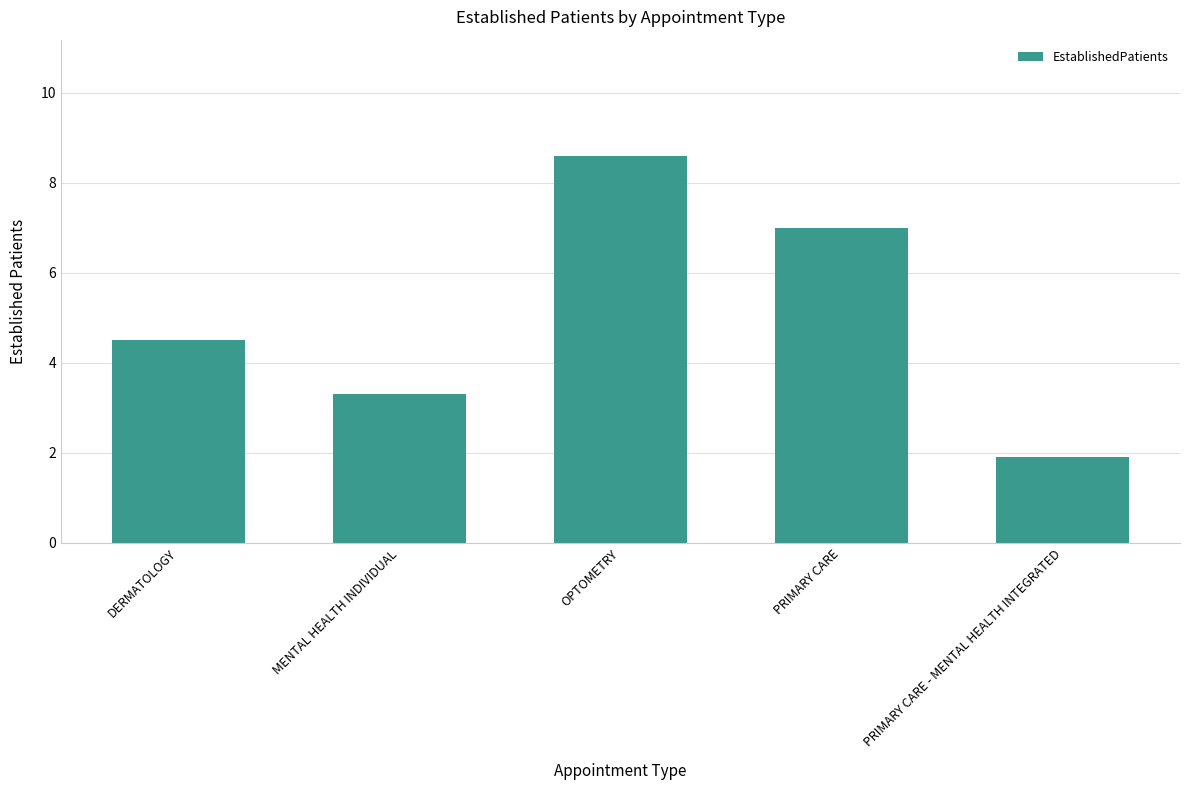

Rank the categories by value from highest to lowest.

OPTOMETRY, PRIMARY CARE, DERMATOLOGY, MENTAL HEALTH INDIVIDUAL, PRIMARY CARE - MENTAL HEALTH INTEGRATED